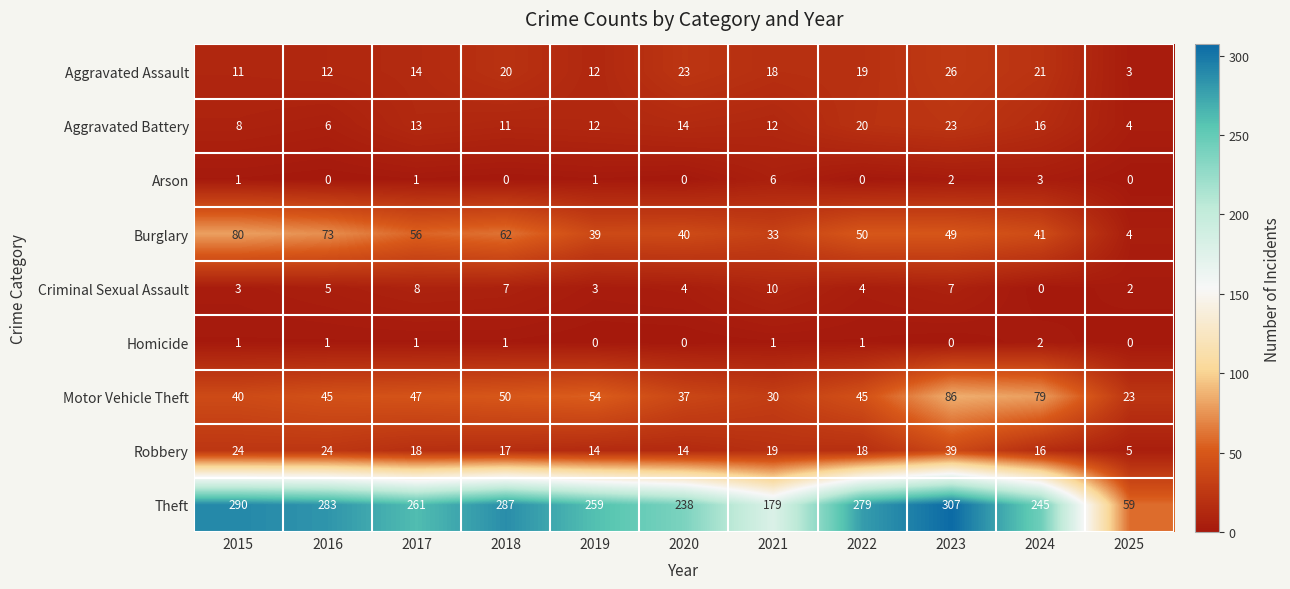

How many data points does each series have?

11